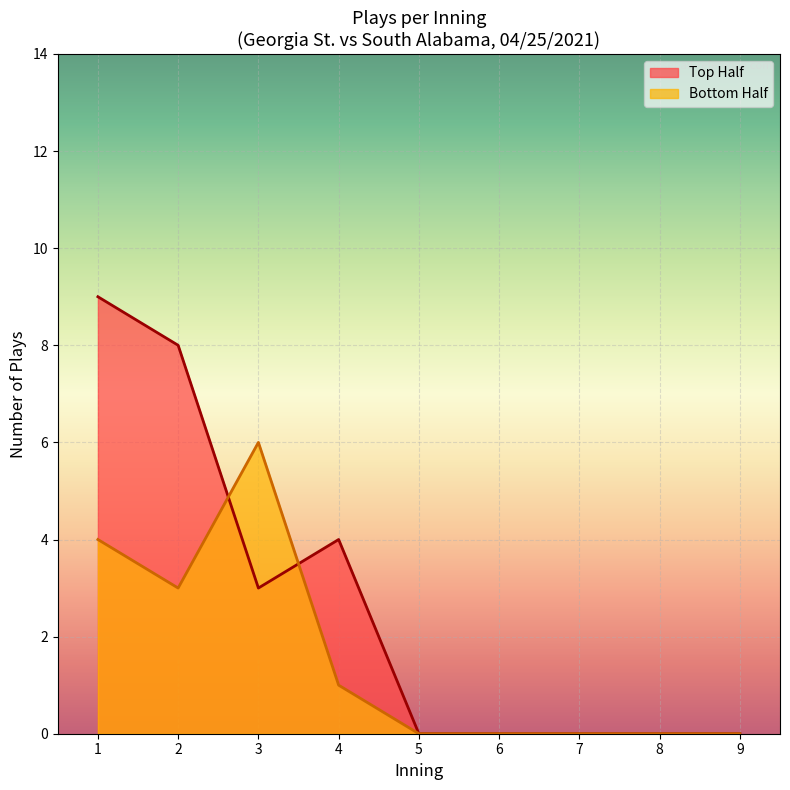

Rank the series by their maximum value, from lowest to highest.

Bottom Half, Top Half